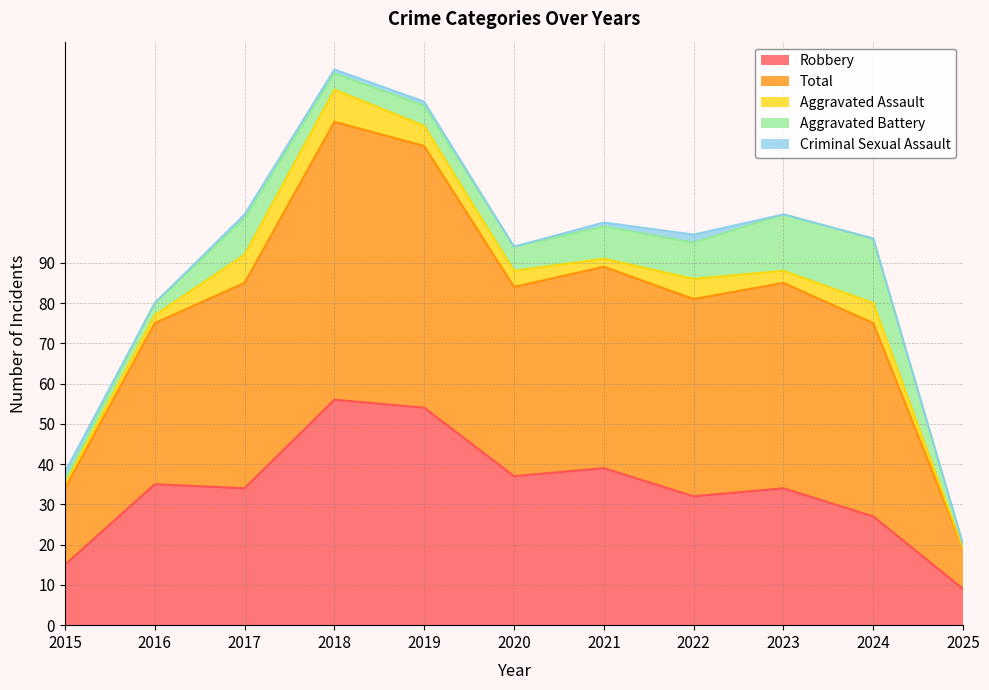

At which category does Robbery reach its first local peak?

2016